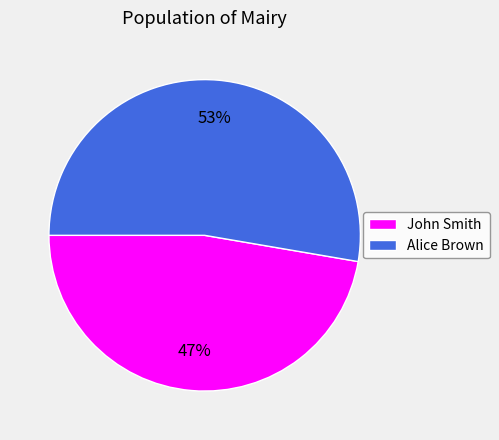

What is the largest slice in the pie chart?

Alice Brown